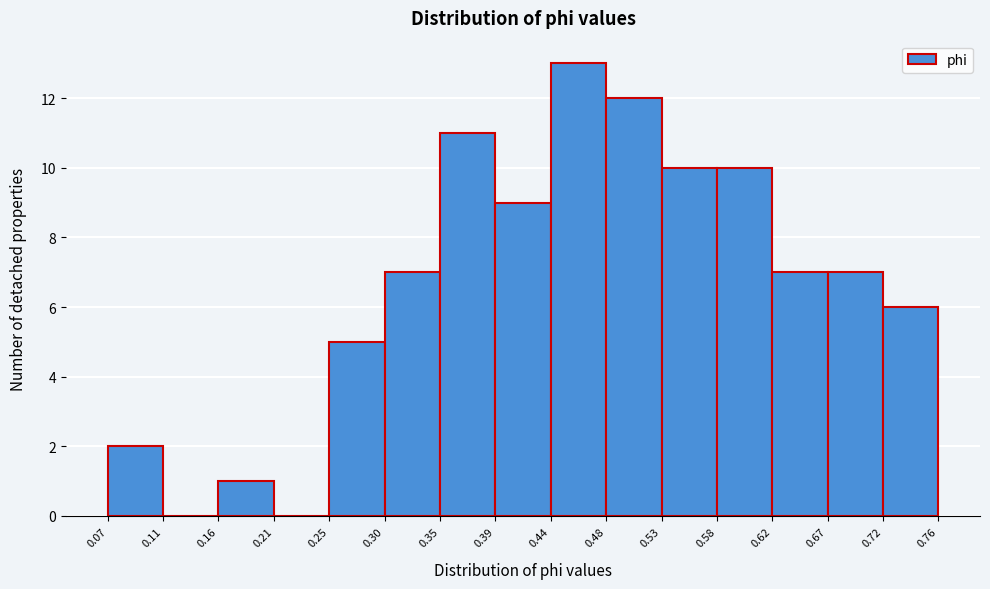

Reading left to right, list every bar in this chart as the range it spans on the x-axis followed by its height. The values are not printed on the chart, so give them approximately, as read against the axis.

0.07 to 0.11: 2
0.11 to 0.16: 0
0.16 to 0.21: 1
0.21 to 0.25: 0
0.25 to 0.30: 5
0.30 to 0.35: 7
0.35 to 0.39: 11
0.39 to 0.44: 9
0.44 to 0.48: 13
0.48 to 0.53: 12
0.53 to 0.58: 10
0.58 to 0.62: 10
0.62 to 0.67: 7
0.67 to 0.72: 7
0.72 to 0.76: 6